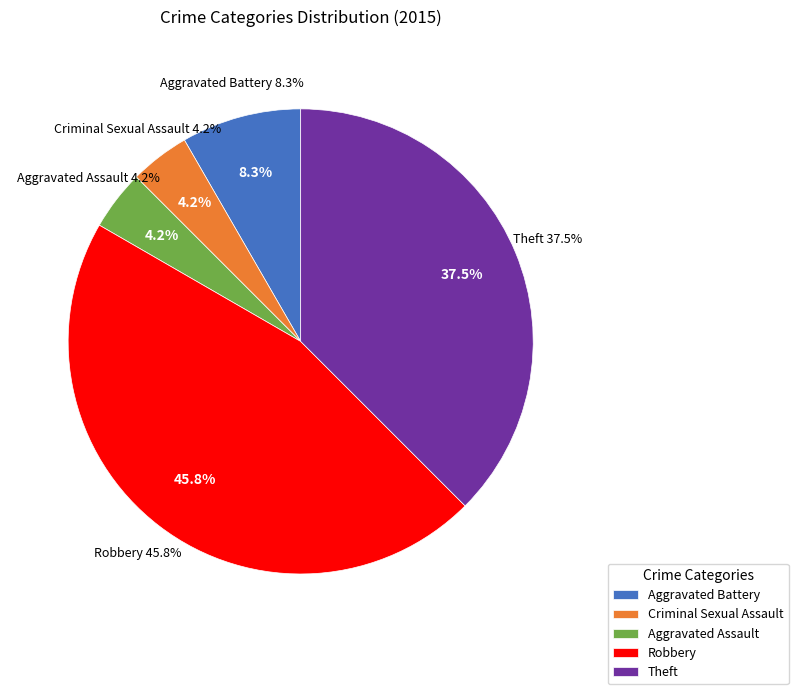

What portion of the pie excludes Aggravated Assault?

95.8%